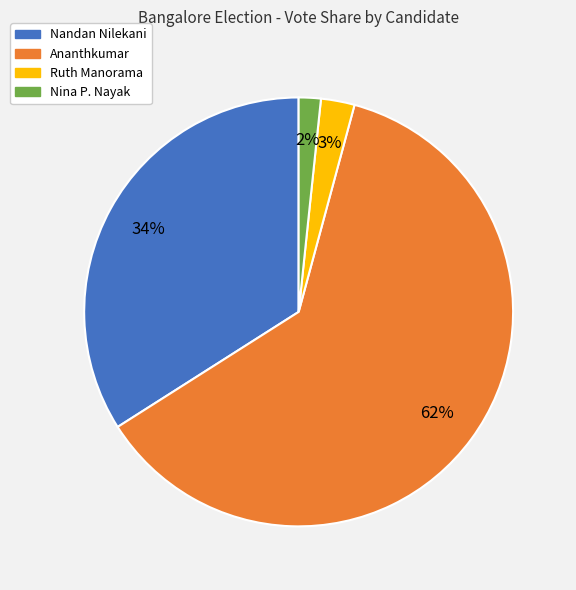

Do Ruth Manorama and Nina P. Nayak together represent more than half of the pie?

No